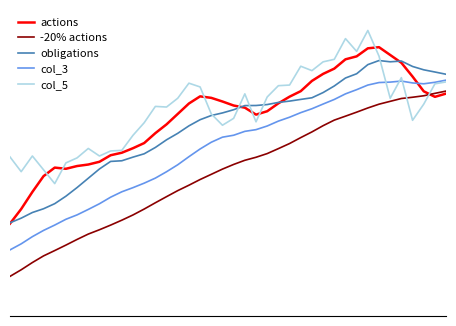

List the series in order of their peak value, highest first.

col_5, actions, obligations, col_3, -20% actions